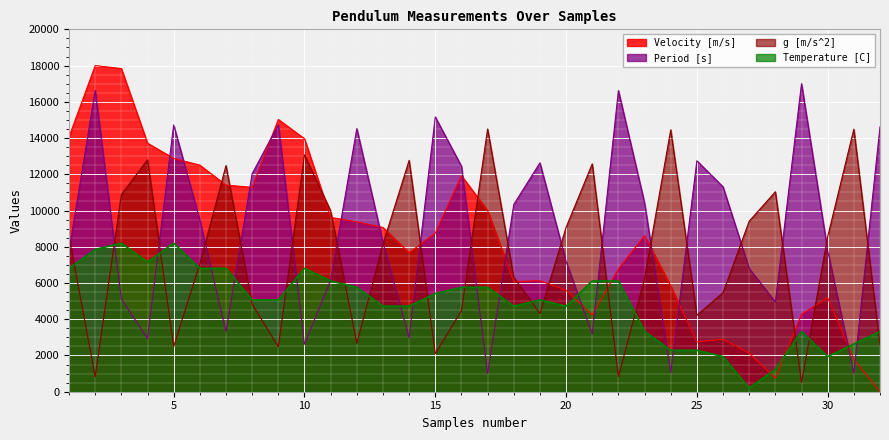

Between 18 and 8, which is larger?

8